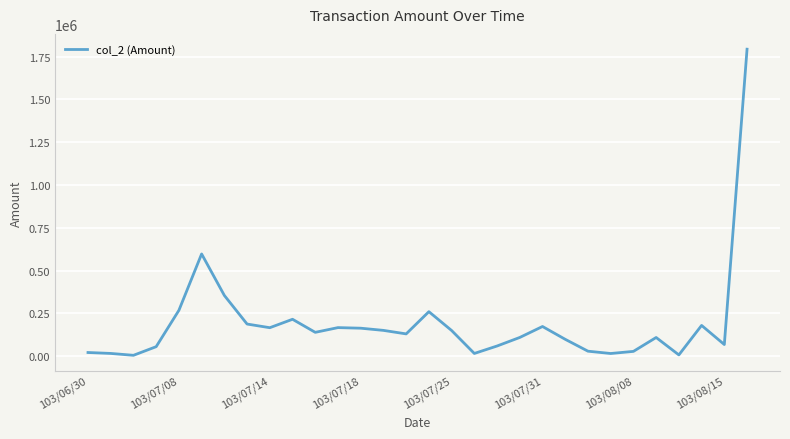

What is the difference between the maximum and minimum values?

1788720